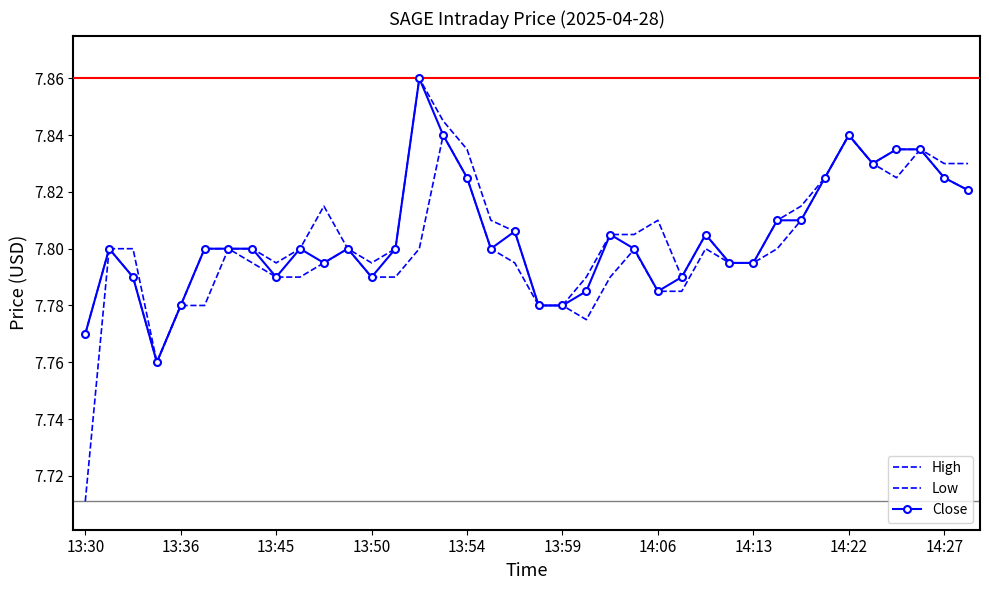

Count the number of categories in the chart.

38